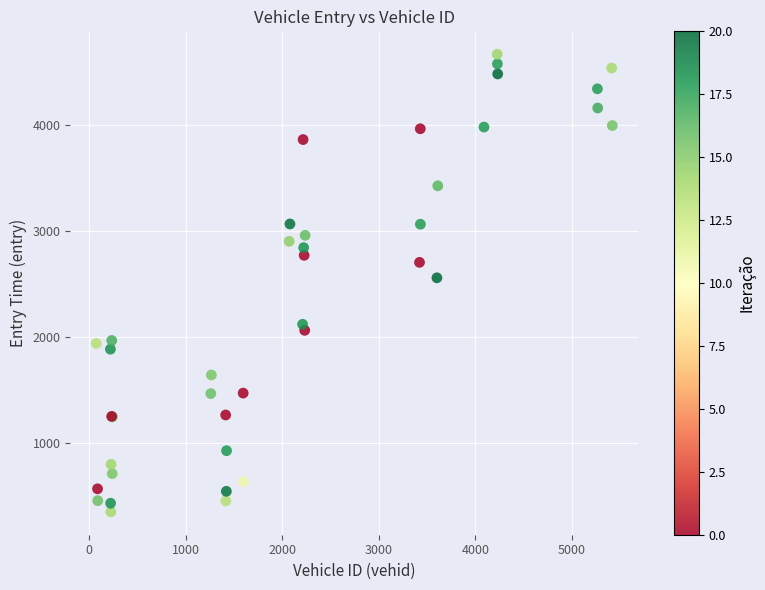

What Y value in the scatter plot is closest to 2509?

2559.0